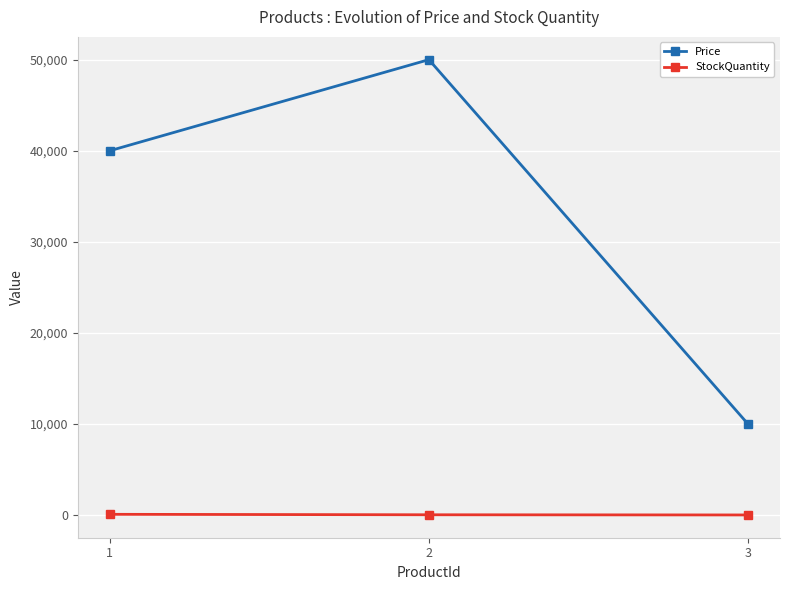

How many series are shown in this chart?

2